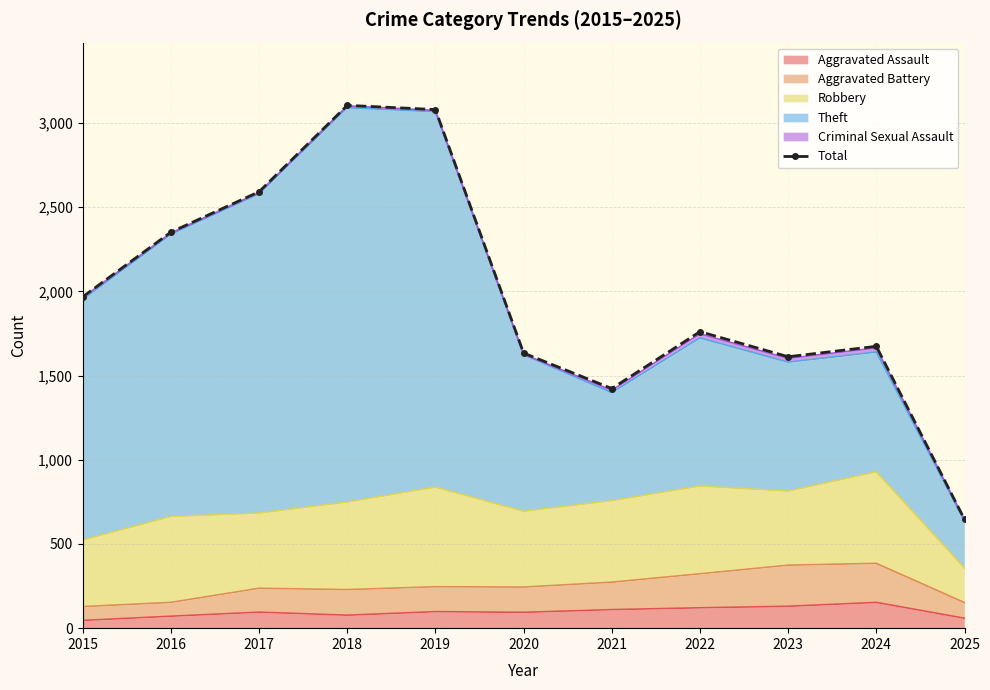

Is it true that the value at 2024 is 1674?

True